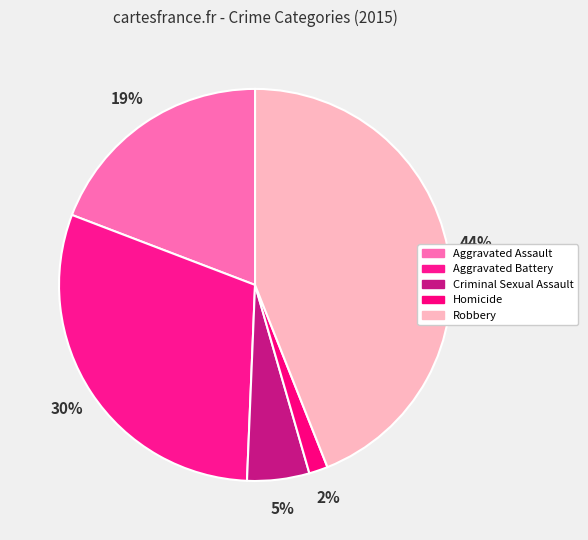

Do Aggravated Battery and Homicide together represent more than half of the pie?

No